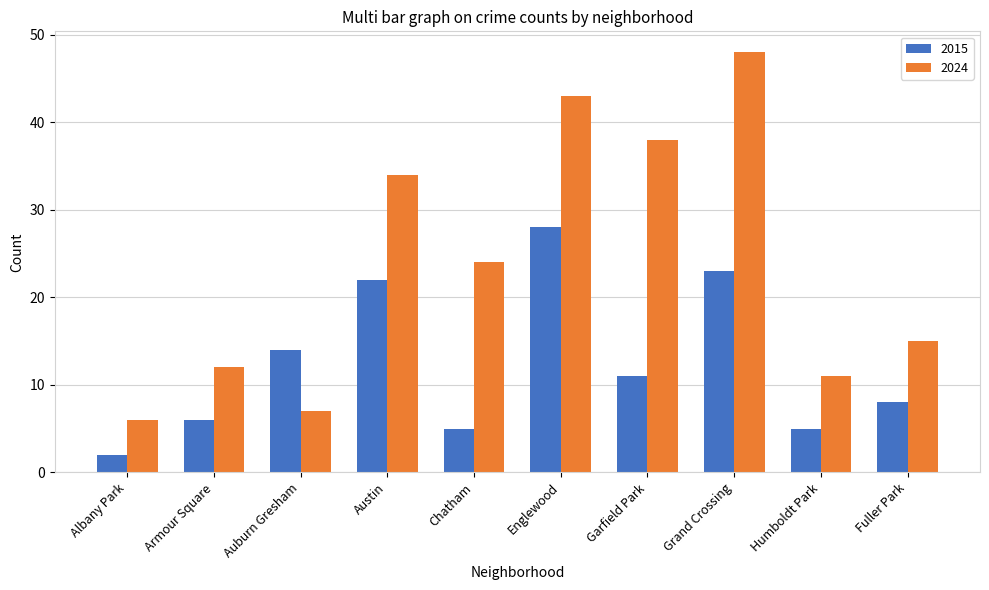

Reading right to left, extract all data points from this chart.

2015: Fuller Park=8	Humboldt Park=5	Grand Crossing=23	Garfield Park=11	Englewood=28	Chatham=5	Austin=22	Auburn Gresham=14	Armour Square=6	Albany Park=2
2024: Fuller Park=15	Humboldt Park=11	Grand Crossing=48	Garfield Park=38	Englewood=43	Chatham=24	Austin=34	Auburn Gresham=7	Armour Square=12	Albany Park=6